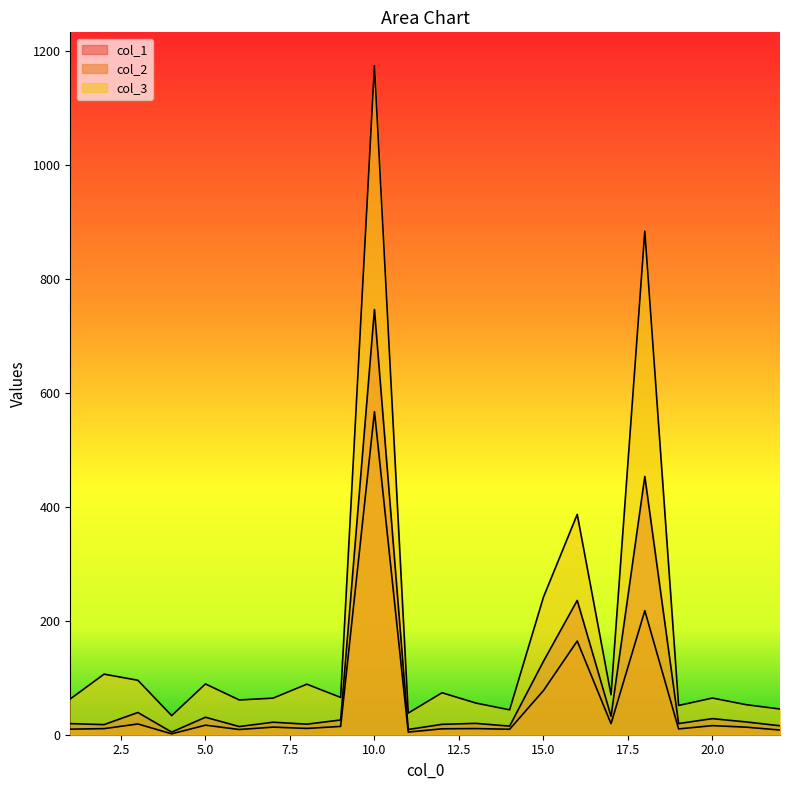

True or false: col_1 and col_2 intersect in this chart.

False